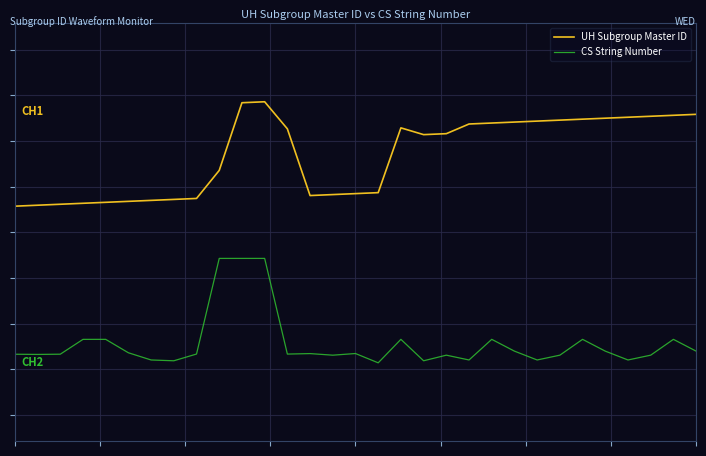

True or false: UH Subgroup Master ID has more than 2 points higher than both neighbors.

False